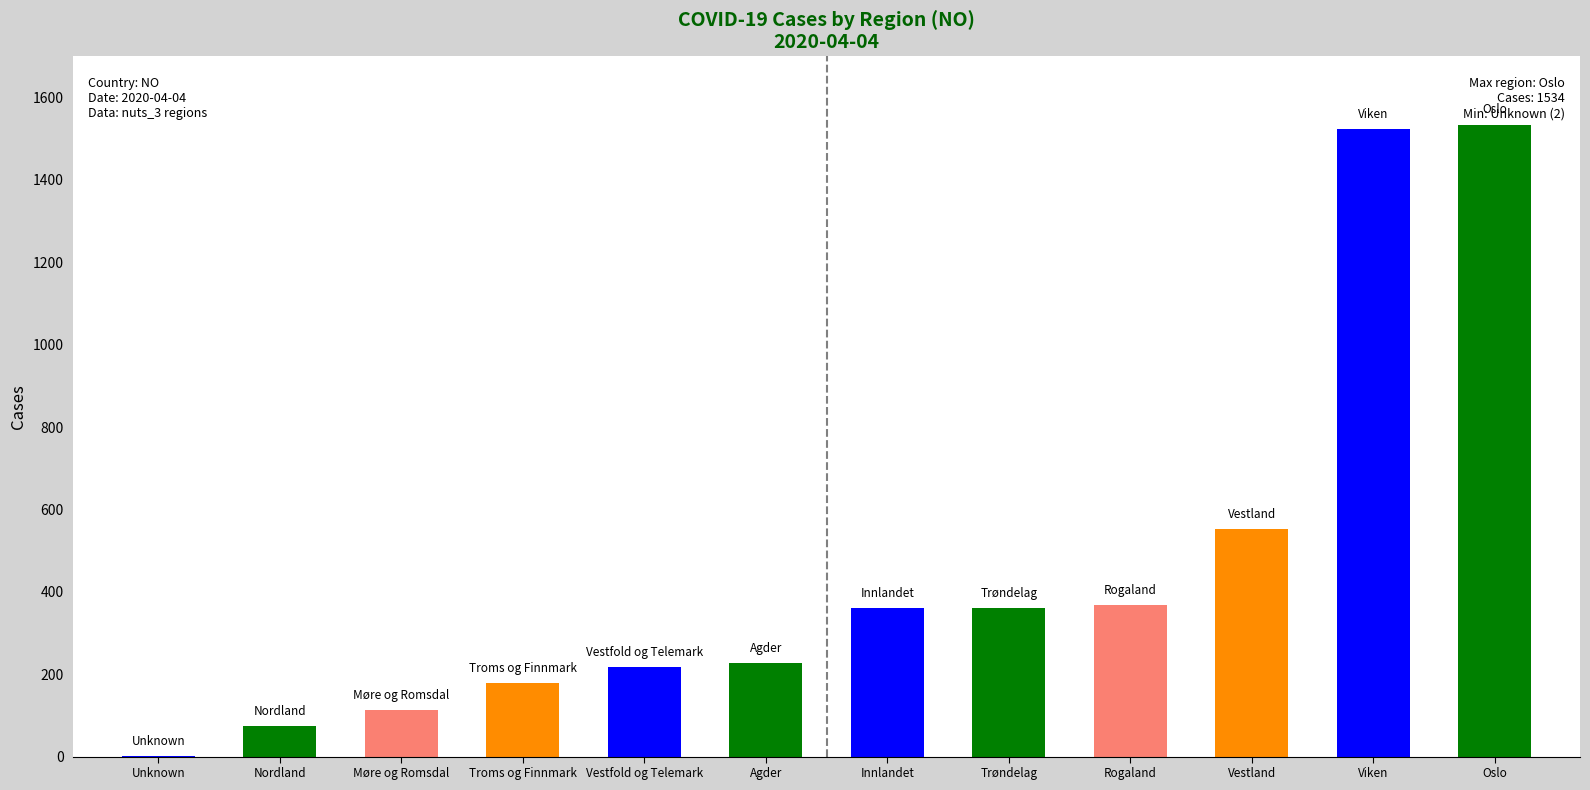

What is the change in value from Innlandet to Viken?

+1164